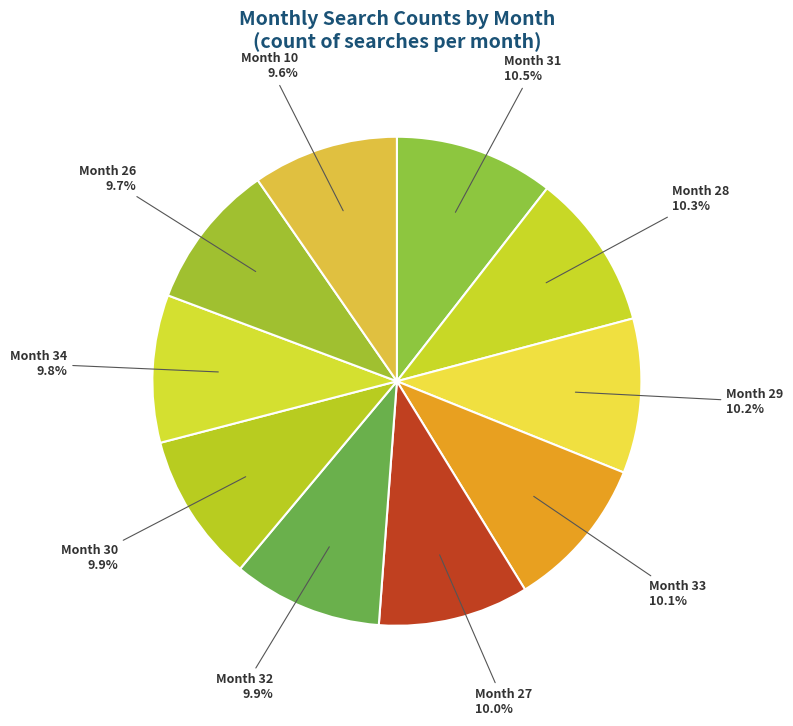

To the nearest percent, what is the average slice percentage?

10%